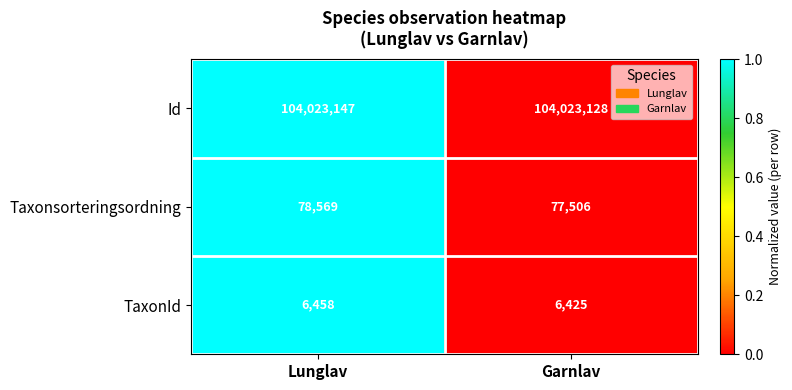

List the series in order of their peak value, lowest first.

TaxonId, Taxonsorteringsordning, Id